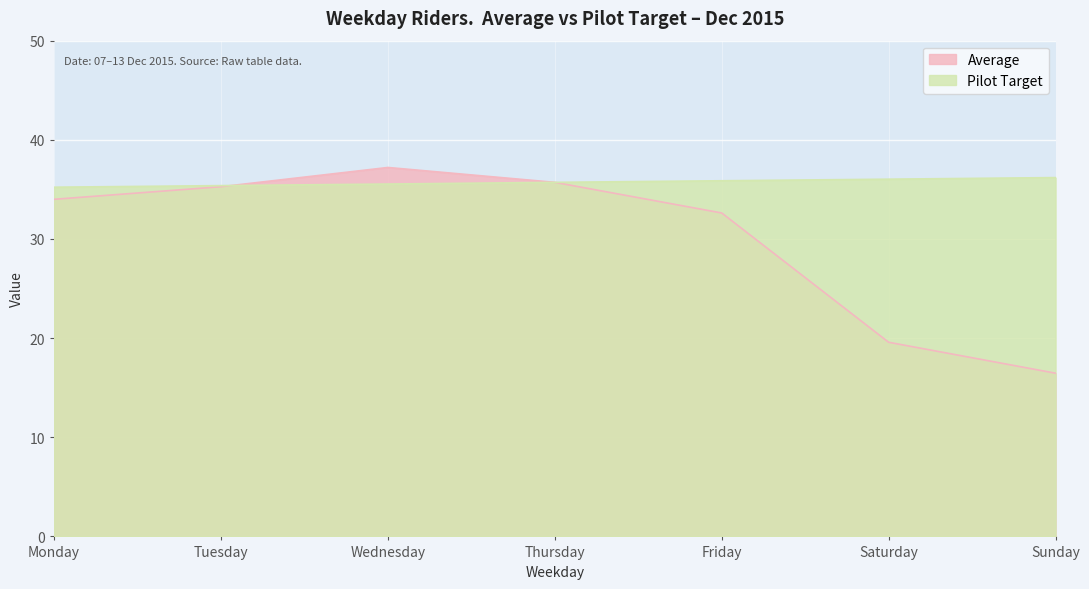

Where do Average and Pilot Target first cross each other?

Tuesday and Wednesday